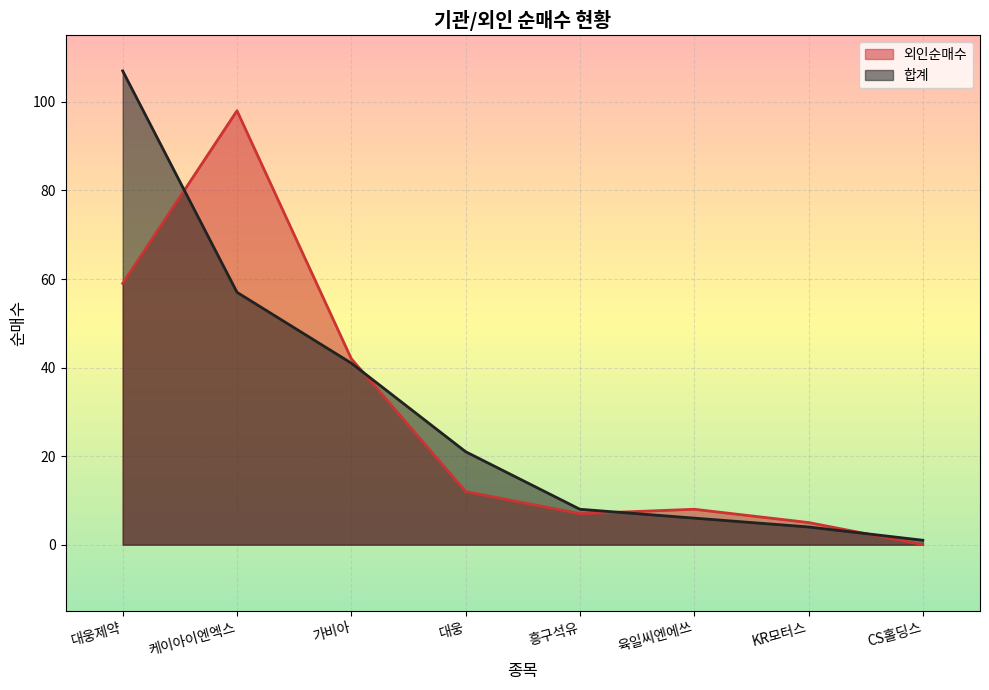

Where is 합계 nearest to the value 54?

케이아이엔엑스